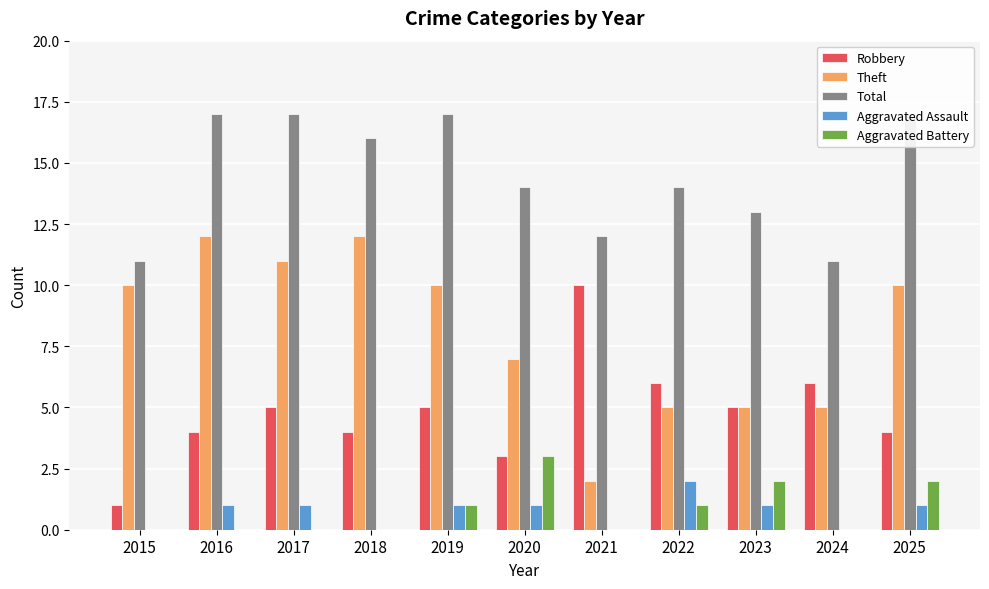

Where does the Aggravated Assault series first go above 1?

2022